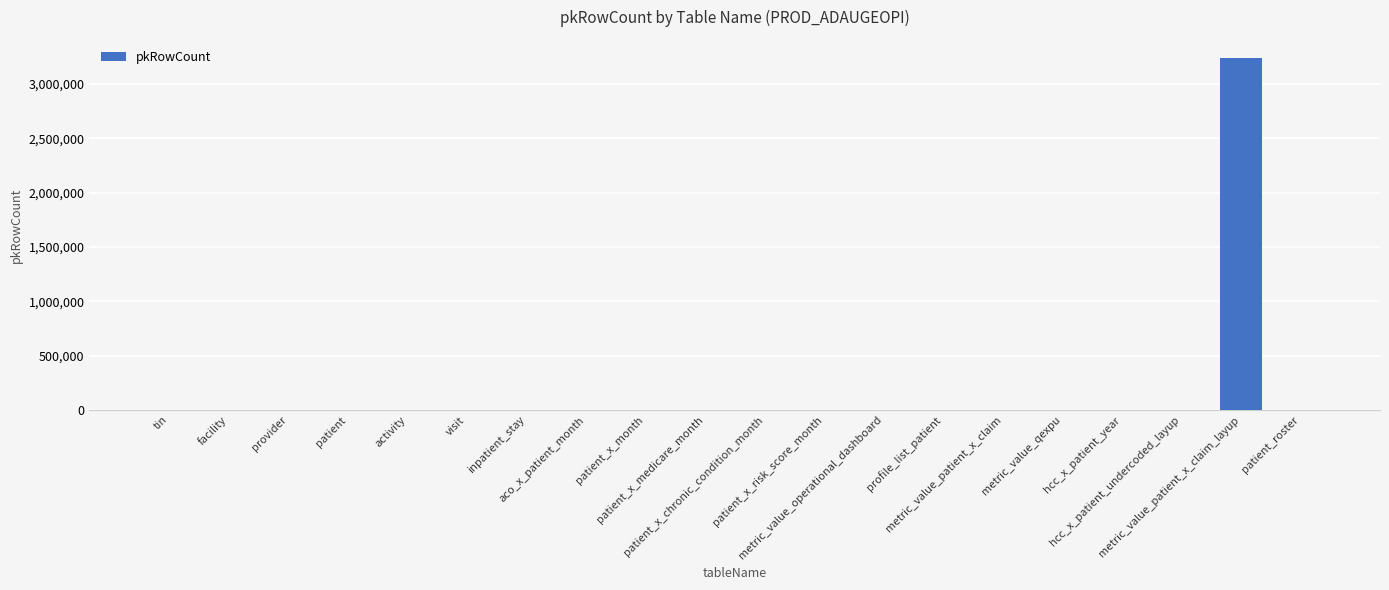

The chart shows a value of 0 at aco_x_patient_month. True or false?

True